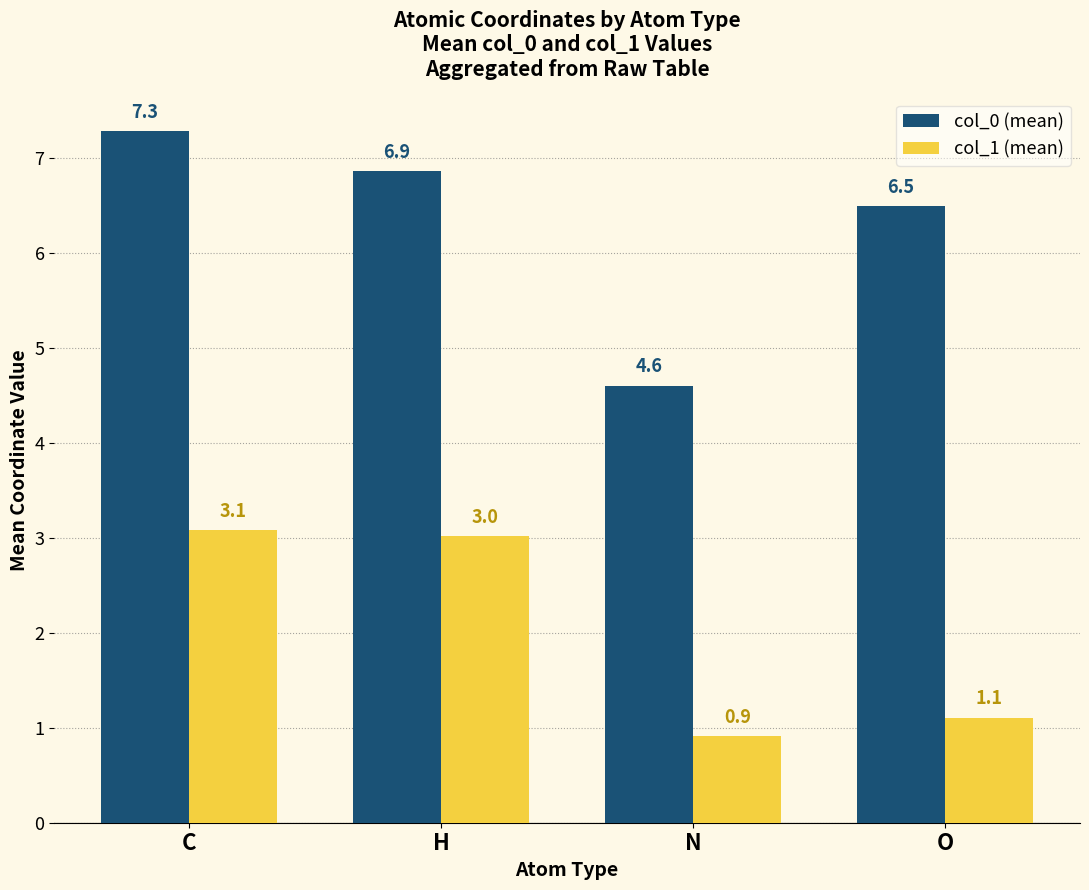

What is the spread (max minus min) of values at O?

5.4